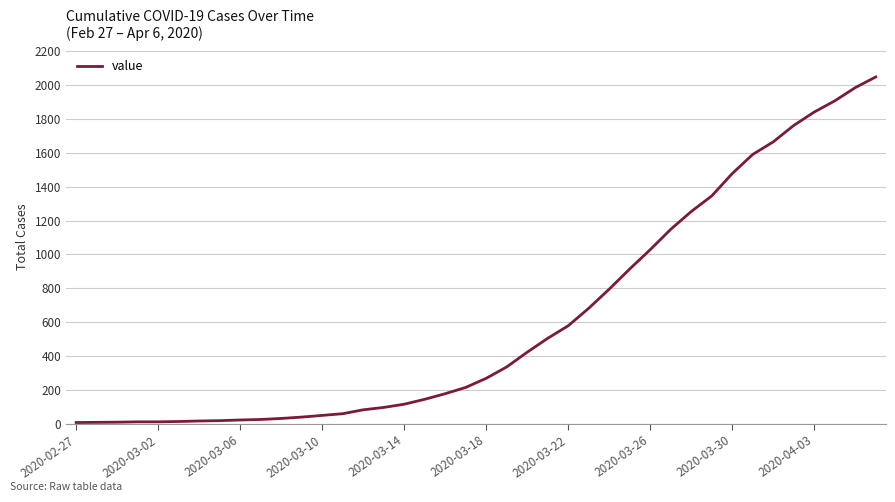

What is the difference between the maximum and minimum values?

2039